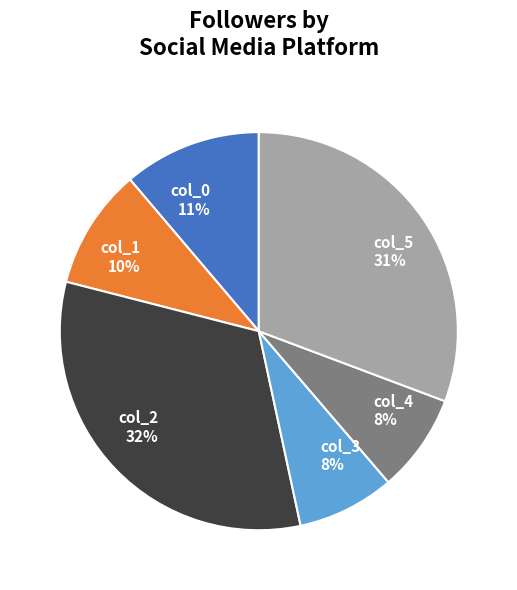

Count the number of slices in the pie.

6